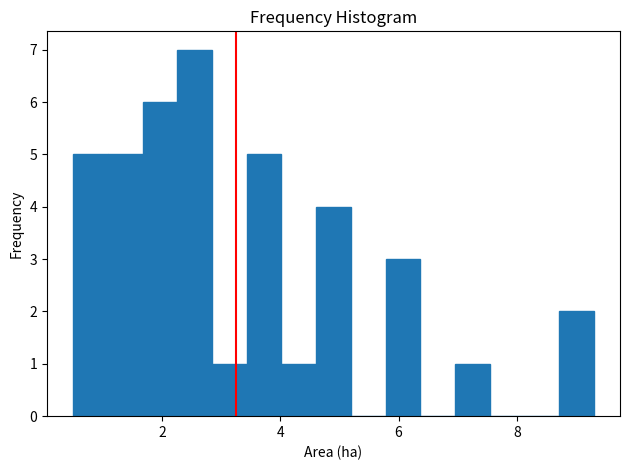

Around what value on the x-axis is the tallest bar? Give the approximate position of its centre, as read against the axis.

2.6